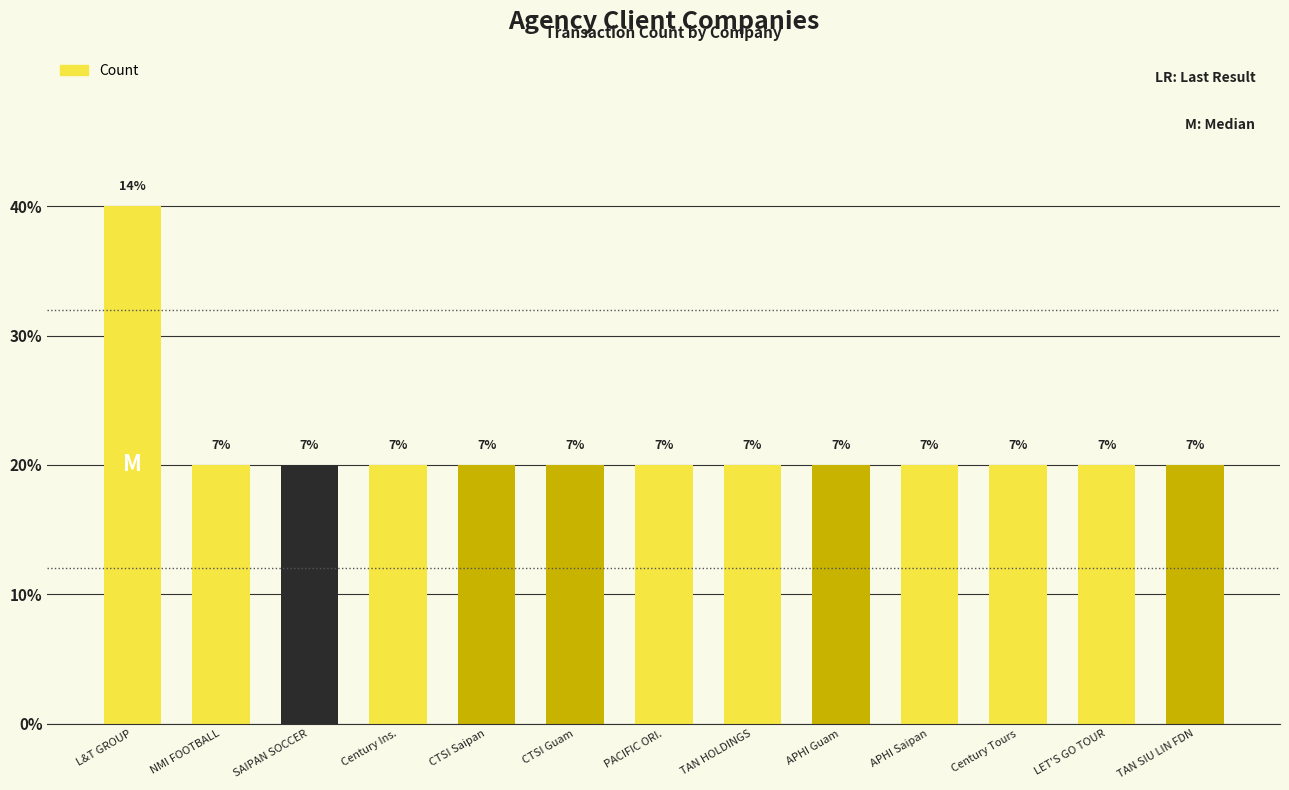

What is the ratio of the value at CTSI Guam to the value at CTSI Saipan?

1.0